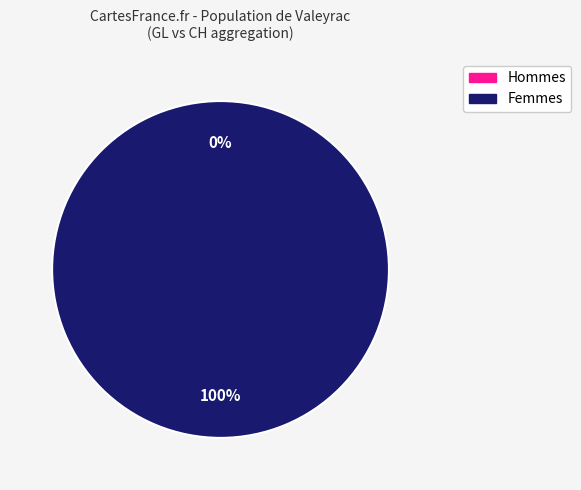

Is the sum of 0 and 2 greater than half?

No